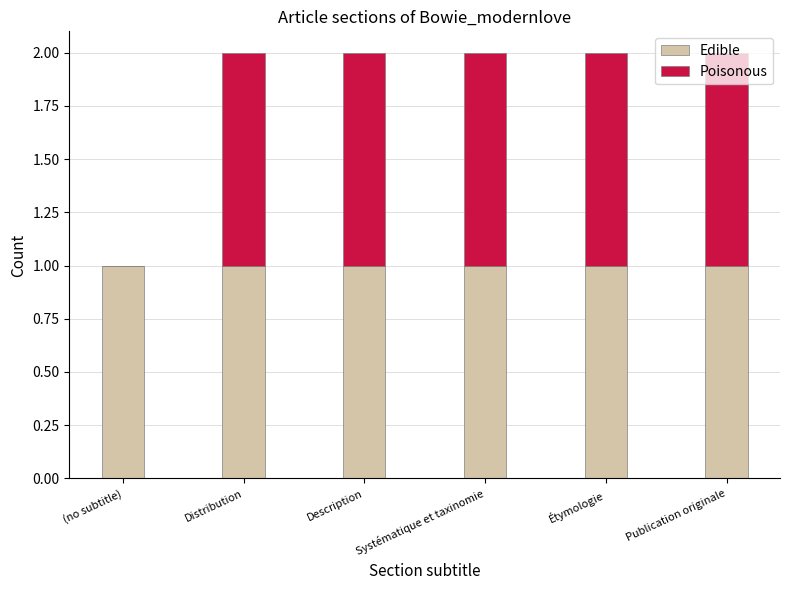

What is the sum of all Edible values?

6